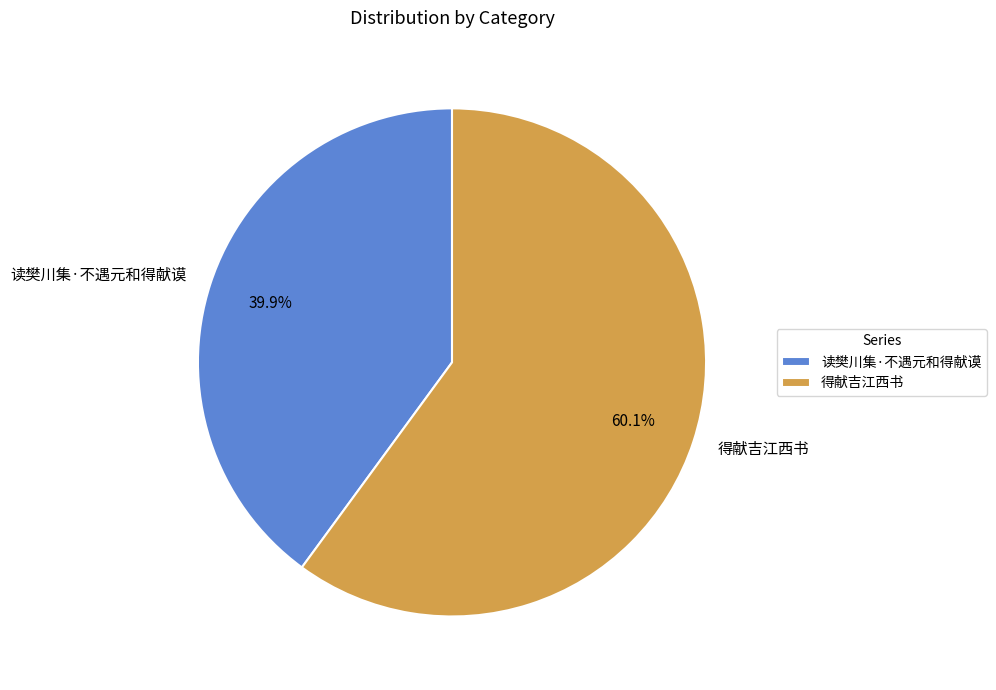

The 读樊川集·不遇元和得献谟 slice represents 55% of the pie. True or false?

False